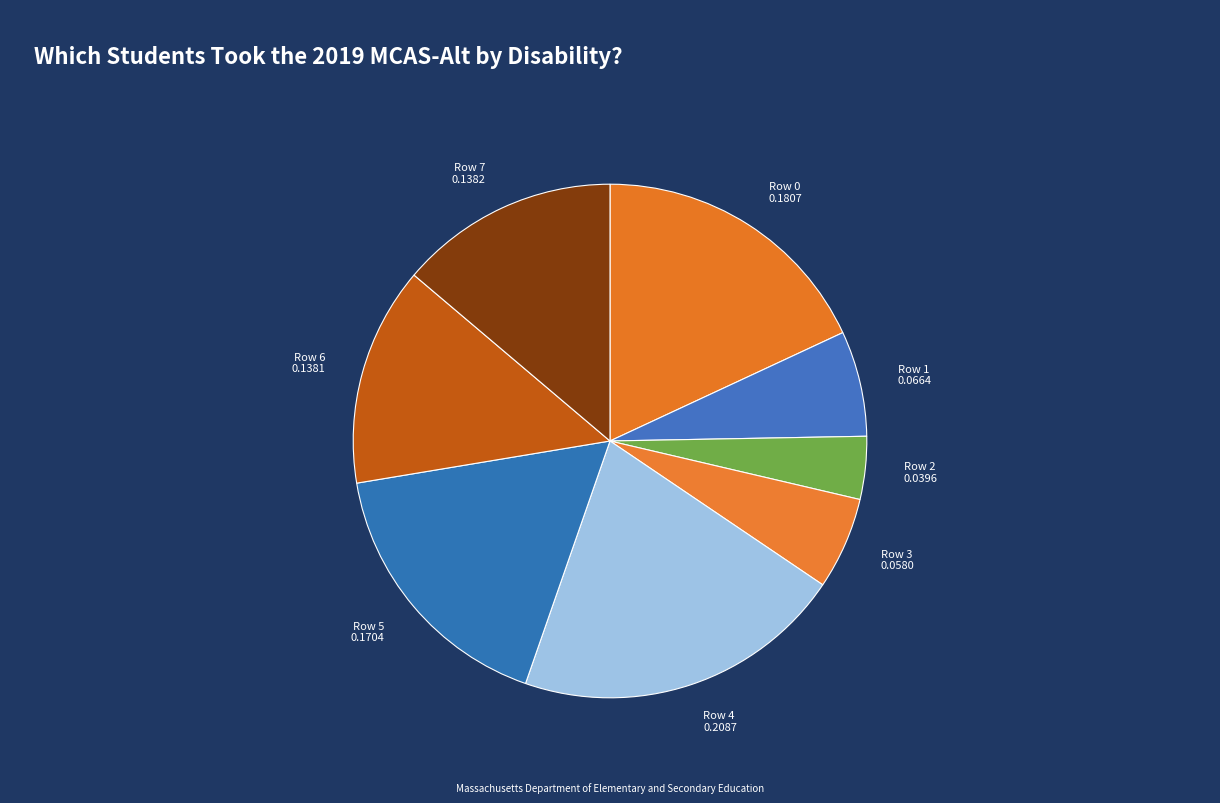

Is it true that Row 2 is 4% of the pie?

True